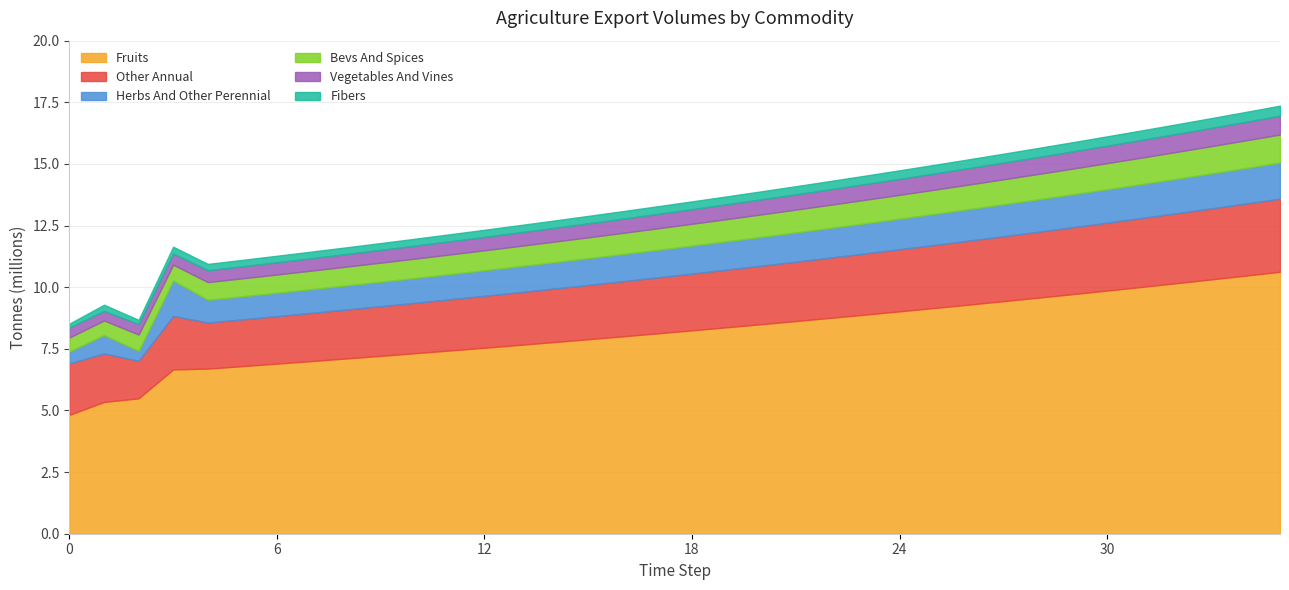

True or false: exports_agrc_fruits_tonne and exports_agrc_bevs_and_spices_tonne intersect in this chart.

False